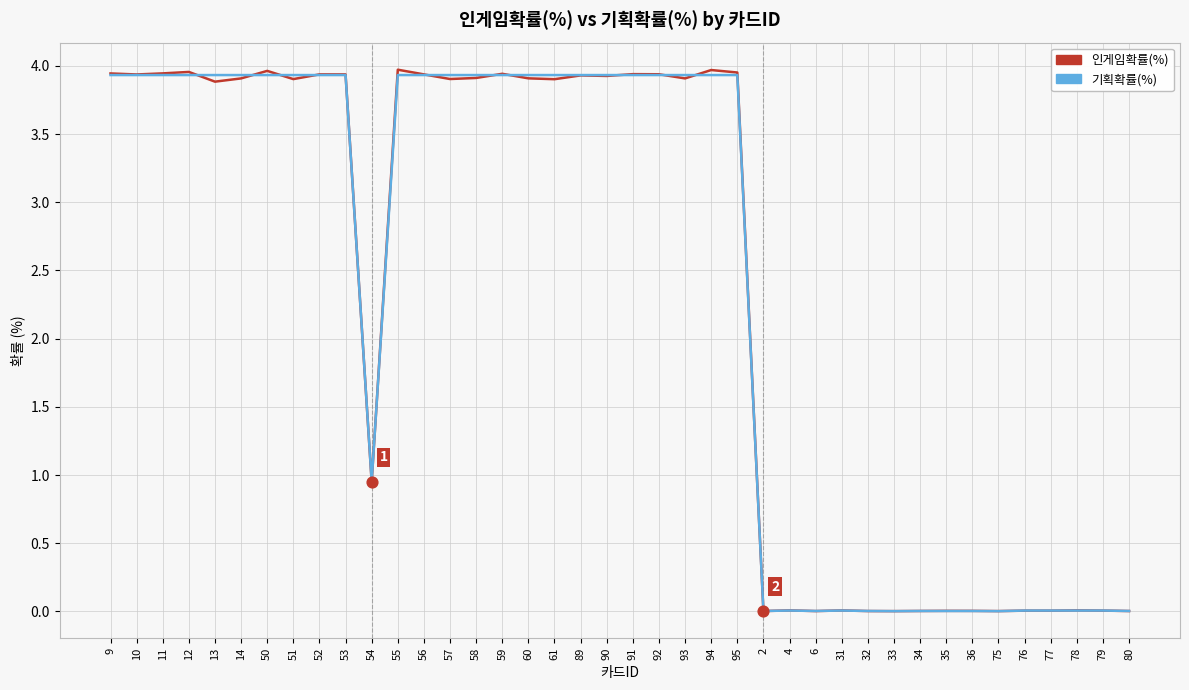

Which series has the widest spread of values?

인게임확률(%)